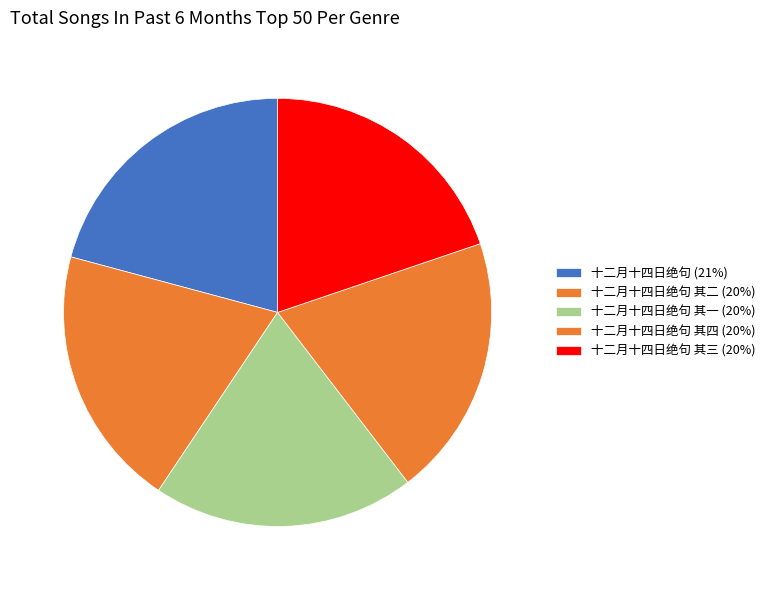

To the nearest percent, what is the difference between the largest and smallest slice percentages?

1%